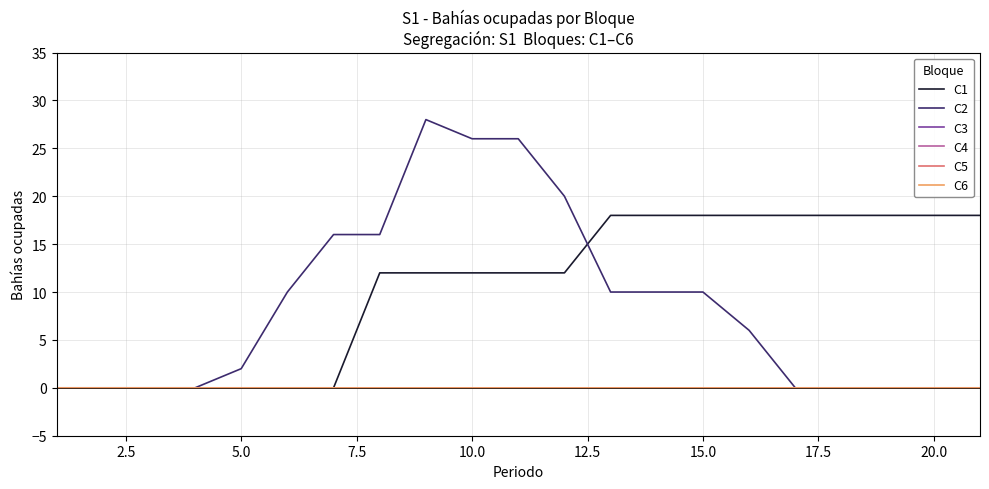

Does the chart have visible grid lines?

Yes